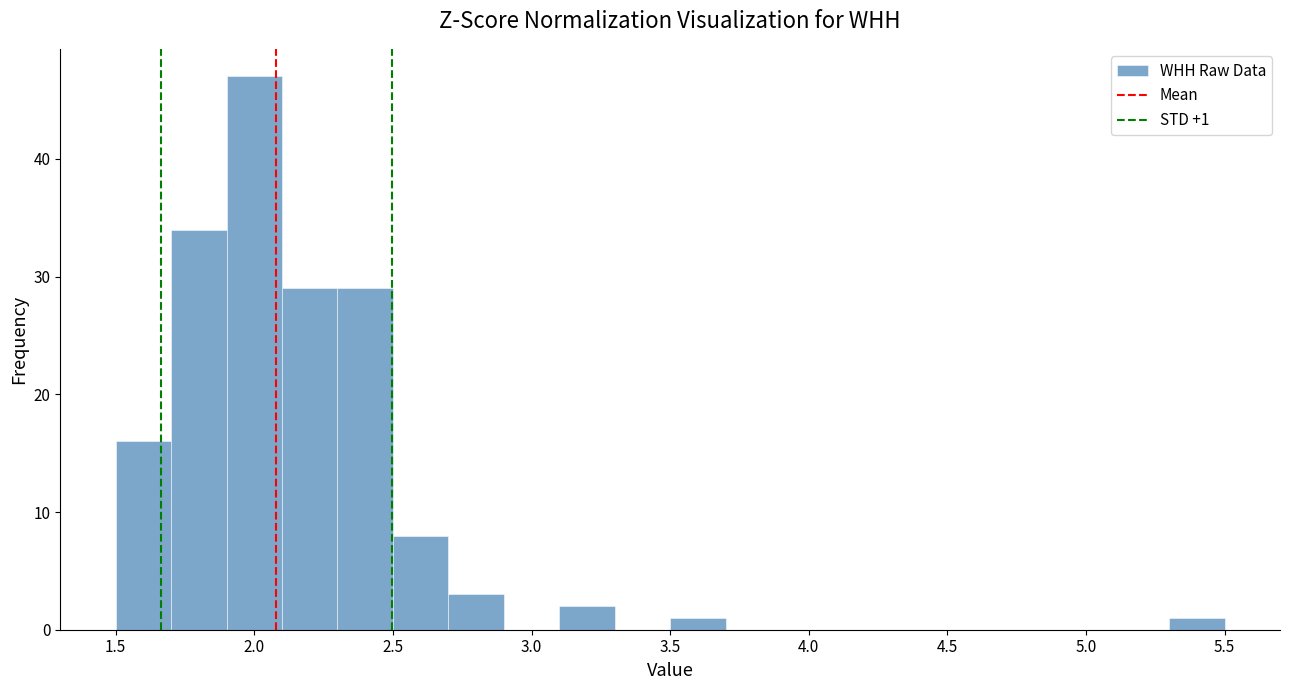

Over which range of the x-axis is the bar tallest?

1.9 to 2.1